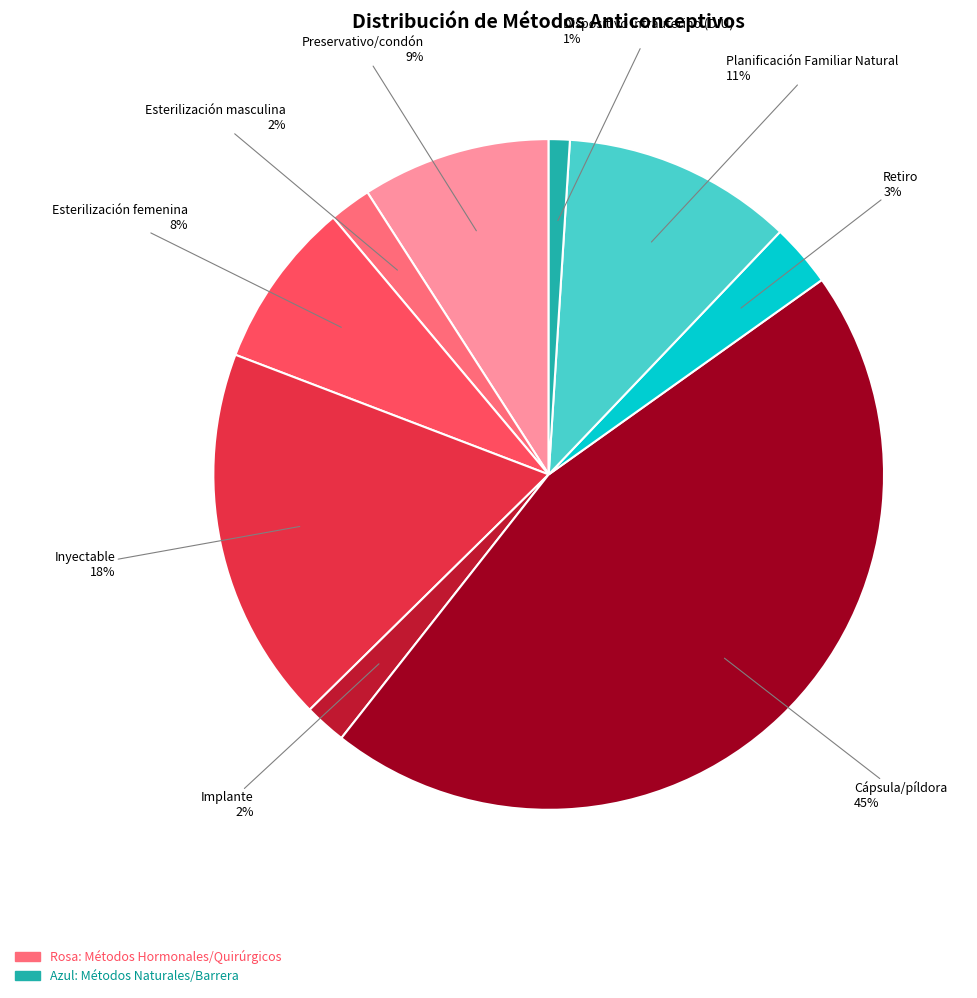

How many segments does this pie chart have?

9